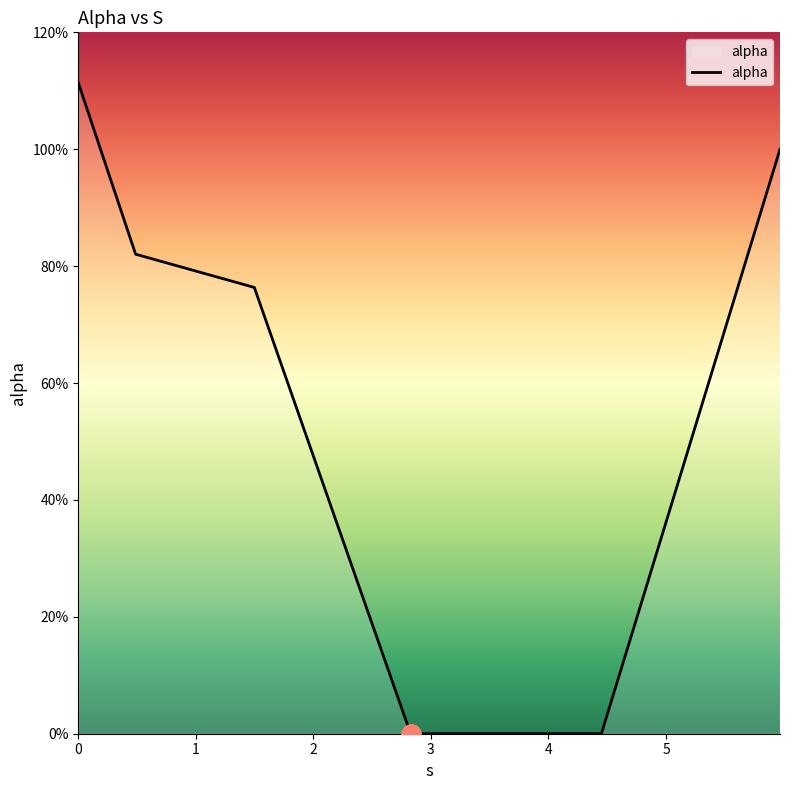

What is the sum of all values?

3.7